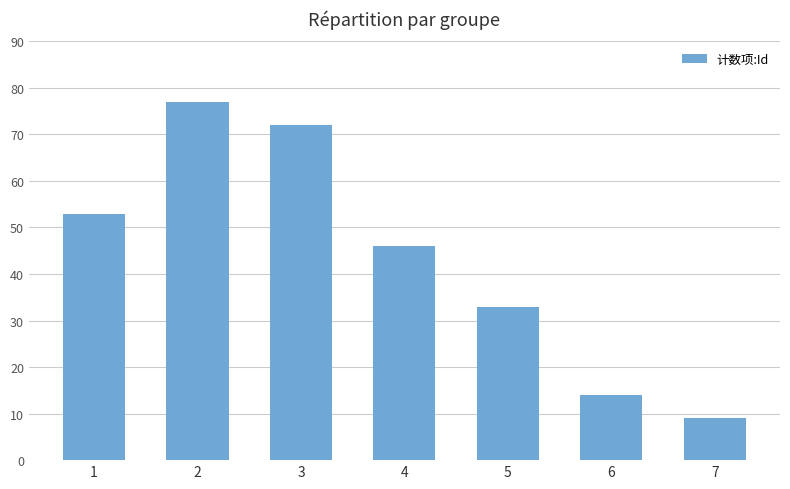

Is it true that the value at 3 is 72?

True